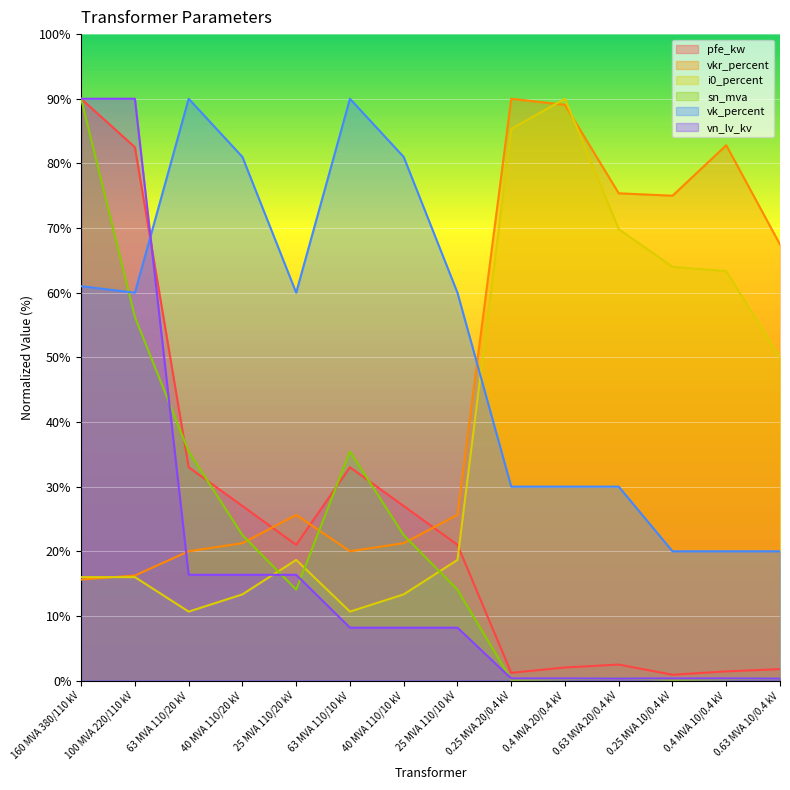

Rank the categories by vk_percent value from highest to lowest.

63 MVA 110/20 kV, 63 MVA 110/10 kV, 40 MVA 110/20 kV, 40 MVA 110/10 kV, 160 MVA 380/110 kV, 100 MVA 220/110 kV, 25 MVA 110/20 kV, 25 MVA 110/10 kV, 0.25 MVA 20/0.4 kV, 0.4 MVA 20/0.4 kV, 0.63 MVA 20/0.4 kV, 0.25 MVA 10/0.4 kV, 0.4 MVA 10/0.4 kV, 0.63 MVA 10/0.4 kV